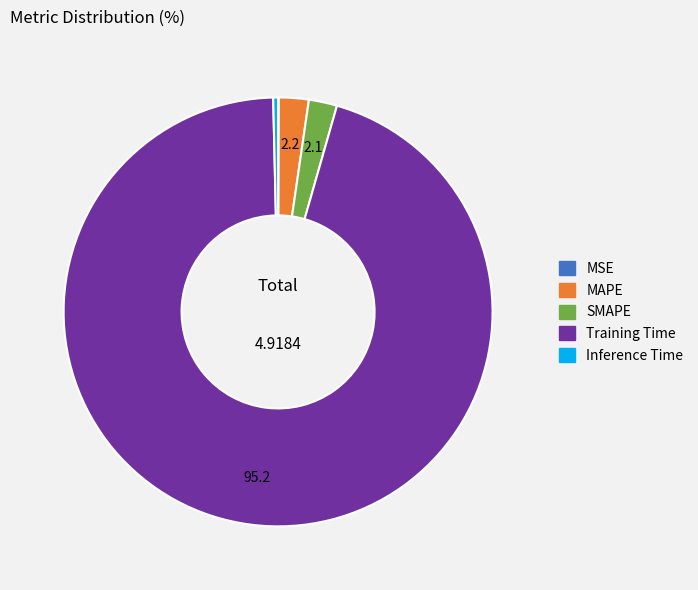

Which category has the biggest portion of the pie?

Training Time